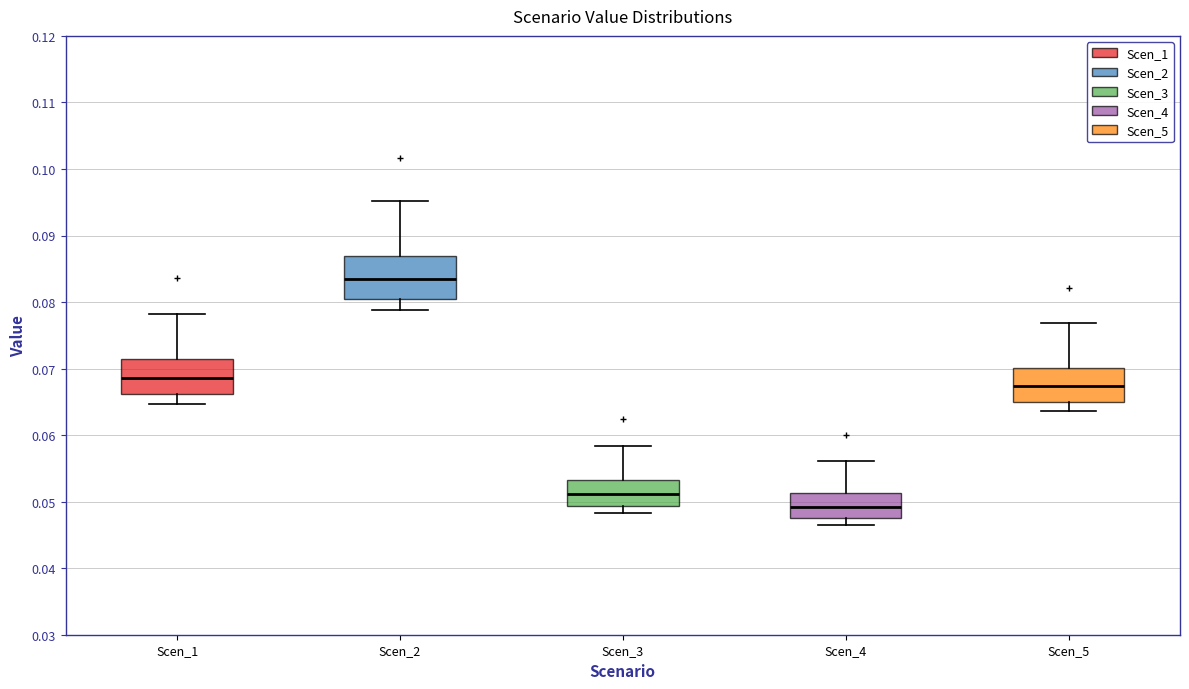

Which box's median line is the lowest?

Scen_4